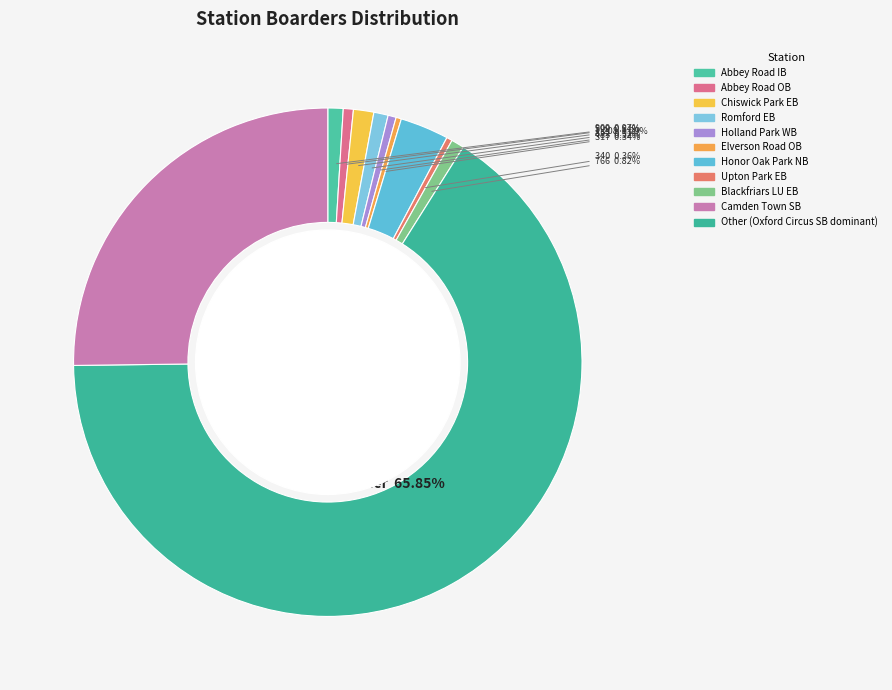

Which category has the biggest portion of the pie?

Oxford Circus SB